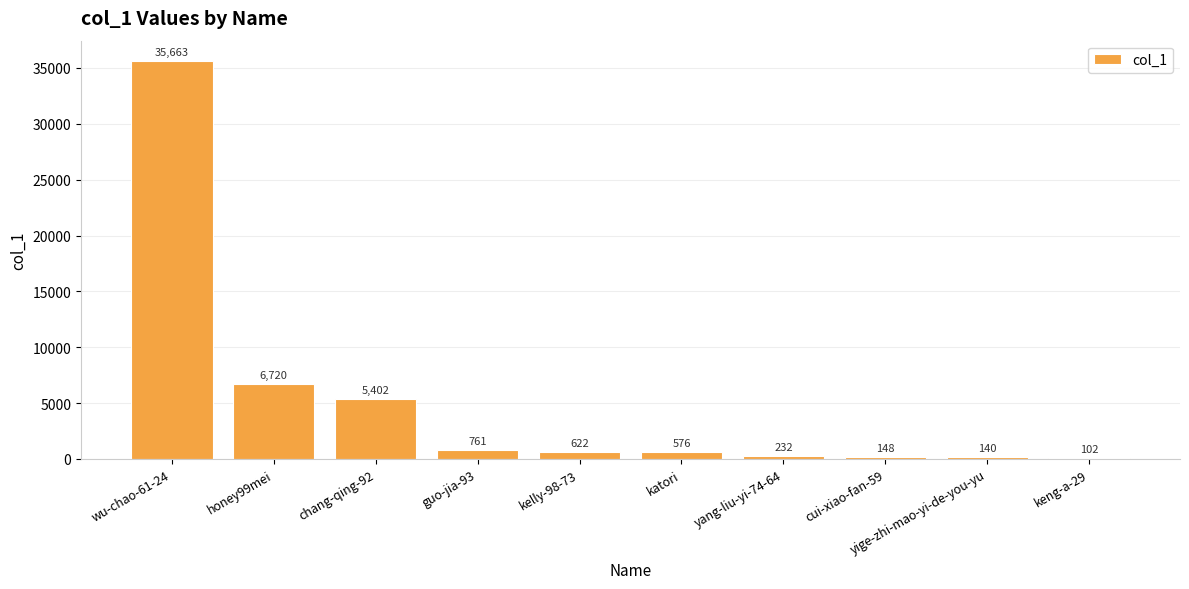

What is the sum of the values at guo-jia-93 and yang-liu-yi-74-64?

993